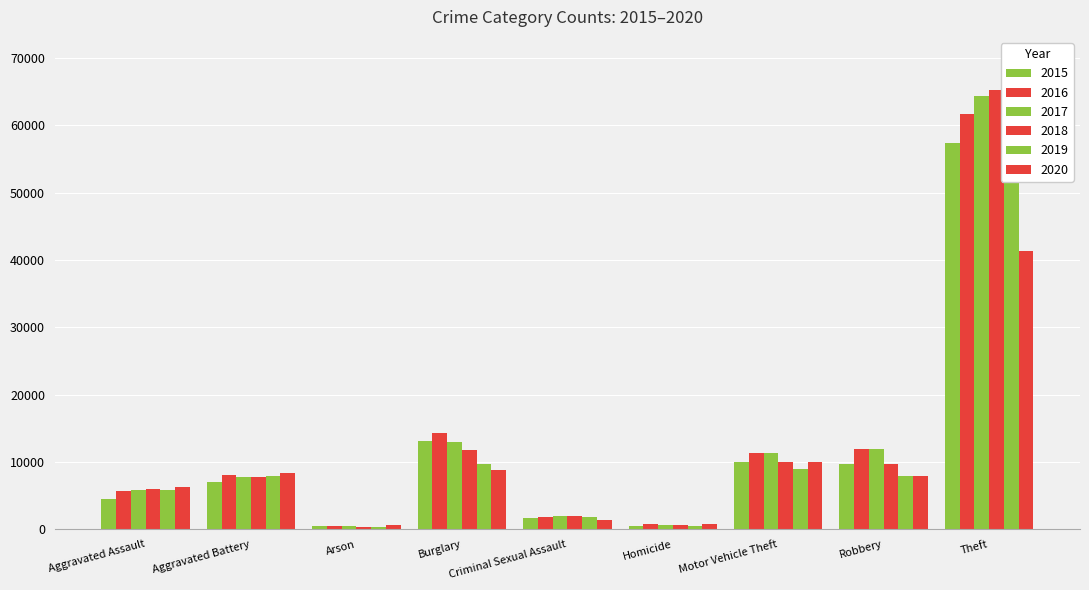

Reading left to right, list all the values displayed in this chart.

2015: Aggravated Assault=4480	Aggravated Battery=7018	Arson=448	Burglary=13184	Criminal Sexual Assault=1671	Homicide=496	Motor Vehicle Theft=10068	Robbery=9638	Theft=57350
2016: Aggravated Assault=5712	Aggravated Battery=8085	Arson=515	Burglary=14289	Criminal Sexual Assault=1819	Homicide=786	Motor Vehicle Theft=11286	Robbery=11960	Theft=61619
2017: Aggravated Assault=5793	Aggravated Battery=7845	Arson=444	Burglary=13001	Criminal Sexual Assault=1951	Homicide=672	Motor Vehicle Theft=11380	Robbery=11880	Theft=64381
2018: Aggravated Assault=6001	Aggravated Battery=7734	Arson=373	Burglary=11746	Criminal Sexual Assault=1985	Homicide=589	Motor Vehicle Theft=9984	Robbery=9680	Theft=65286
2019: Aggravated Assault=5841	Aggravated Battery=7857	Arson=376	Burglary=9639	Criminal Sexual Assault=1881	Homicide=498	Motor Vehicle Theft=8977	Robbery=7994	Theft=62486
2020: Aggravated Assault=6263	Aggravated Battery=8319	Arson=588	Burglary=8757	Criminal Sexual Assault=1456	Homicide=787	Motor Vehicle Theft=9956	Robbery=7855	Theft=41313